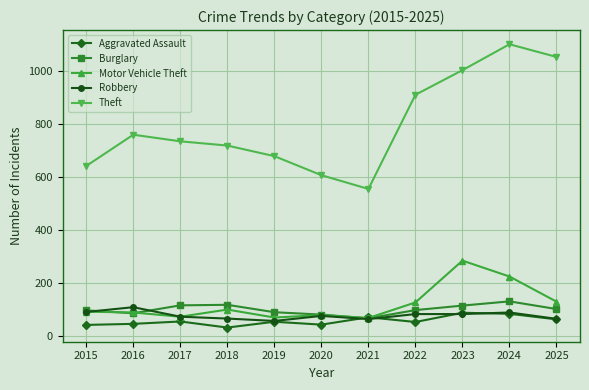

At which label does Aggravated Assault reach its minimum?

2018